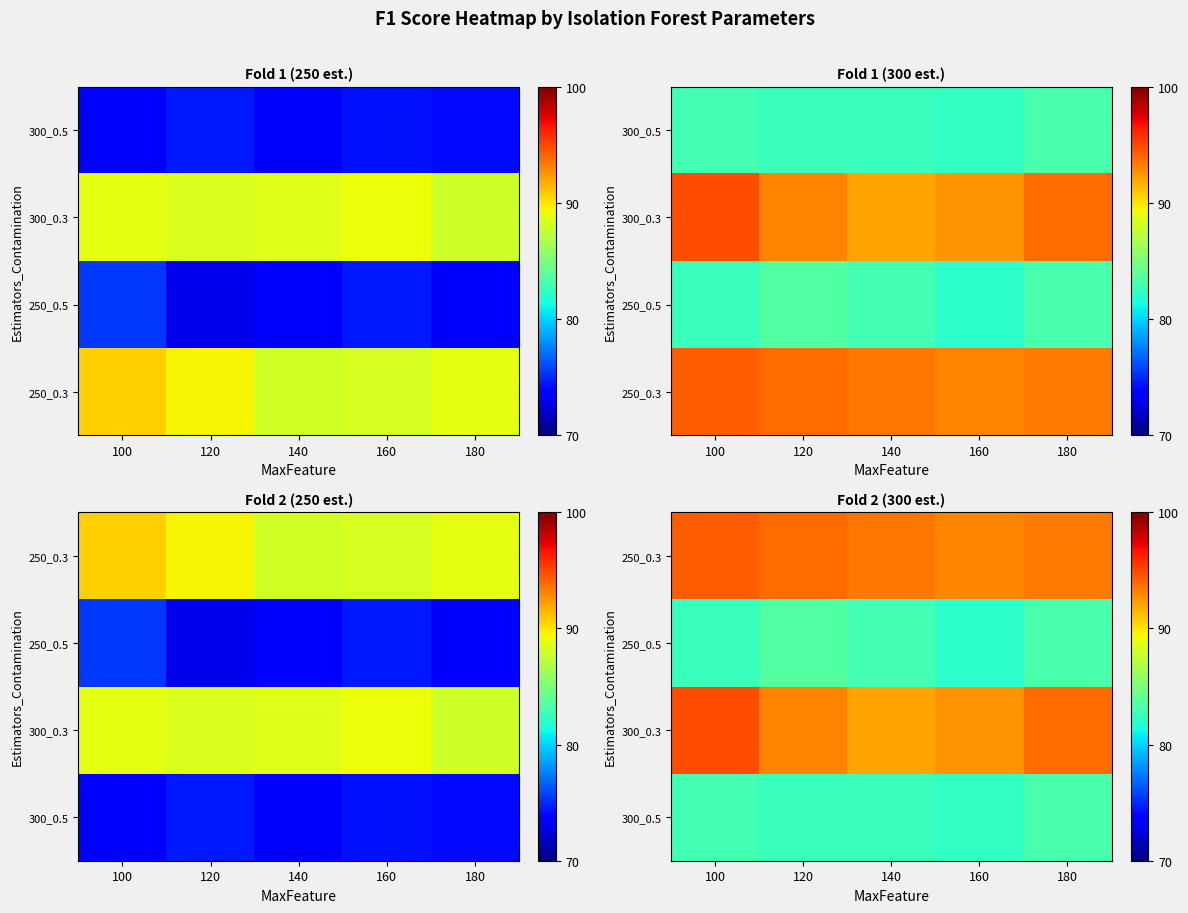

What is the difference between the 300_0.5 values at 180 and 140?

0.6